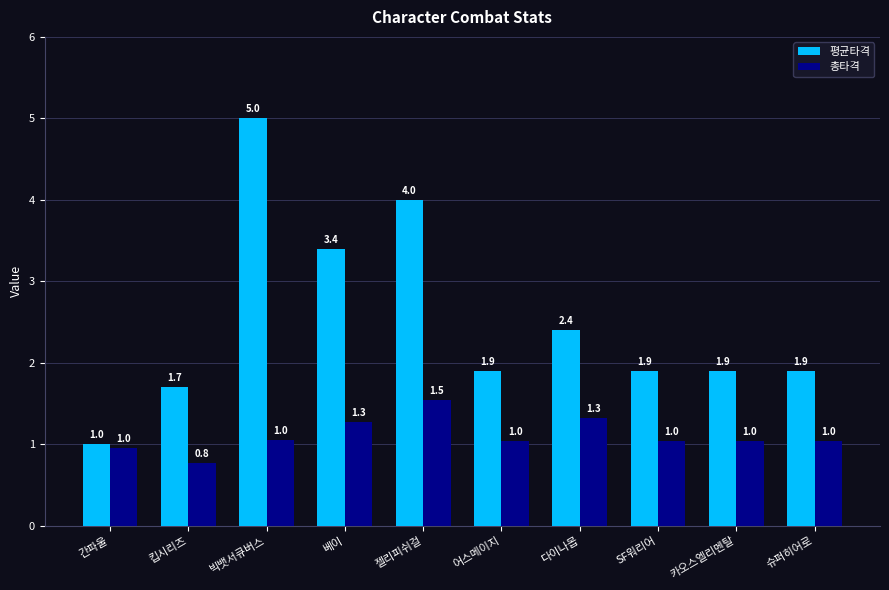

What value does the 평균타격 series have at 다이나몹?

2.4